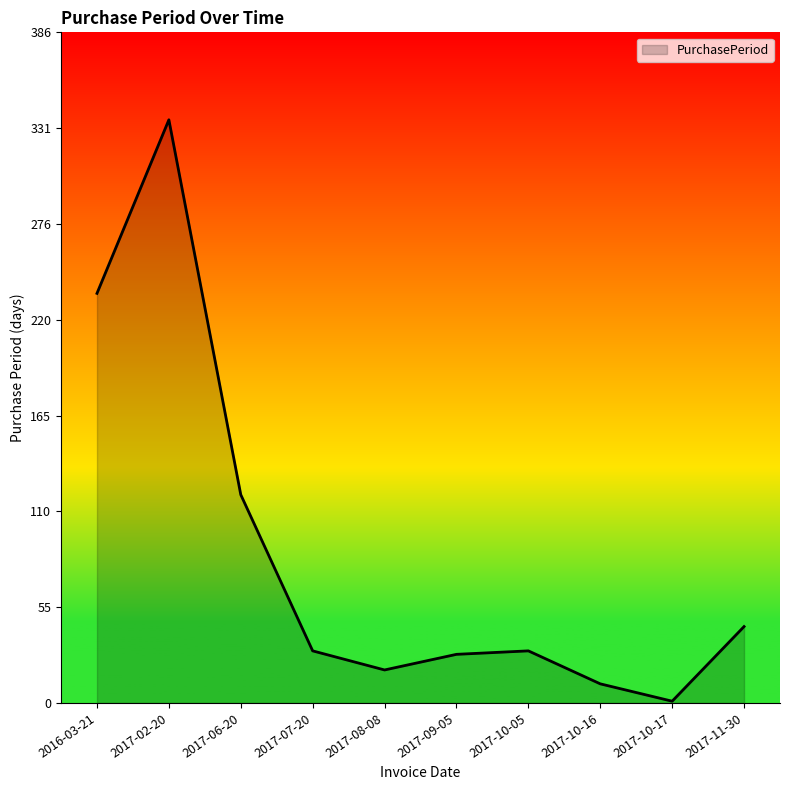

What is the ratio of the value at 2016-03-21 to the value at 2017-11-30?

5.4